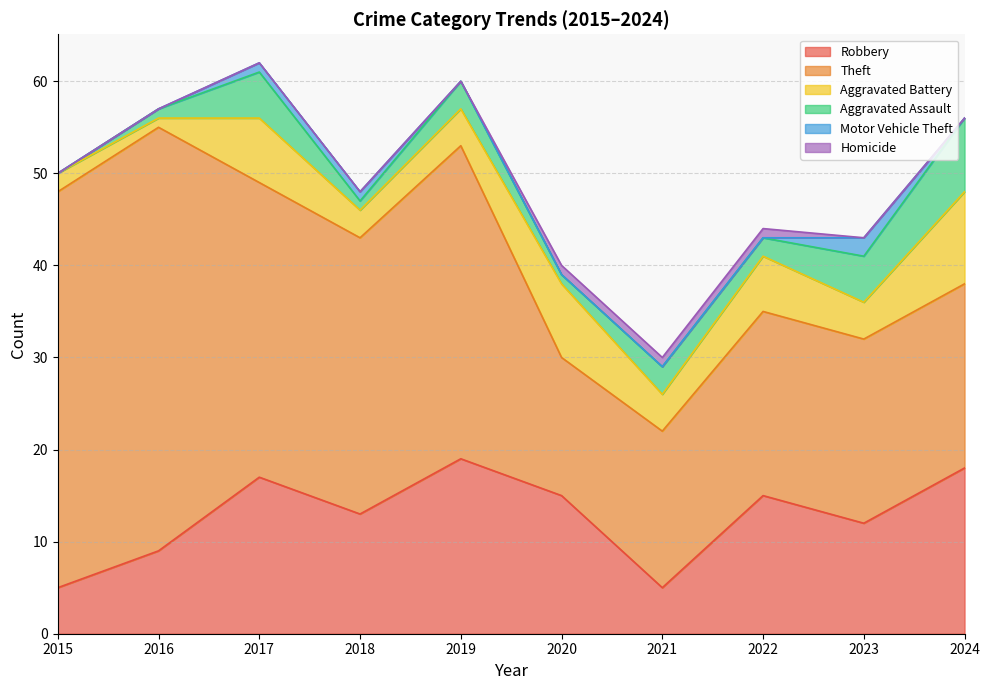

Is it true that Theft equals 20 at 2022?

True